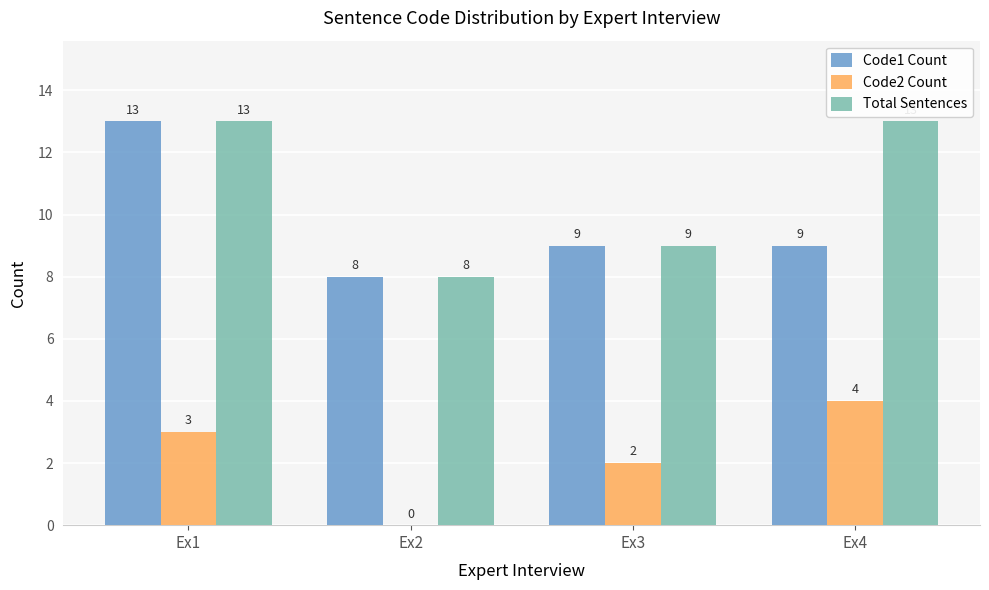

Reading left to right, extract all data points from this chart.

Code1 Count: 13	8	9	9
Code2 Count: 3	0	2	4
Total Sentences: 13	8	9	13